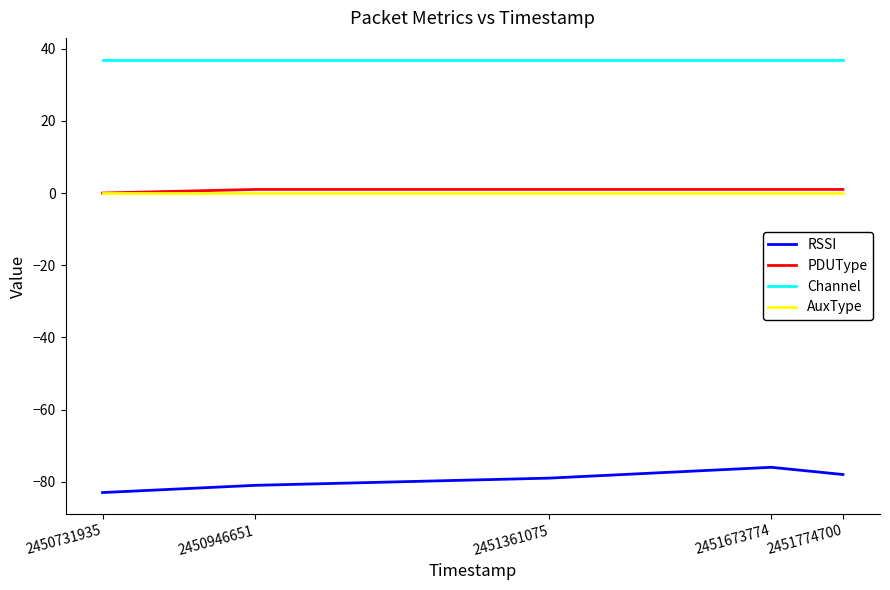

Which series has the largest range (max minus min)?

RSSI